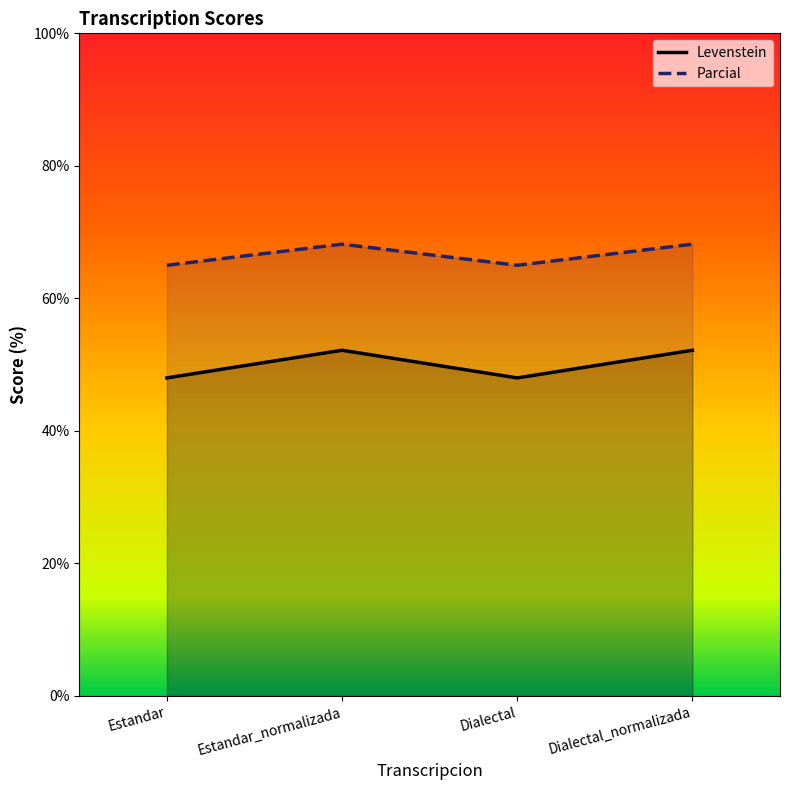

True or false: Parcial and Levenstein intersect in this chart.

False